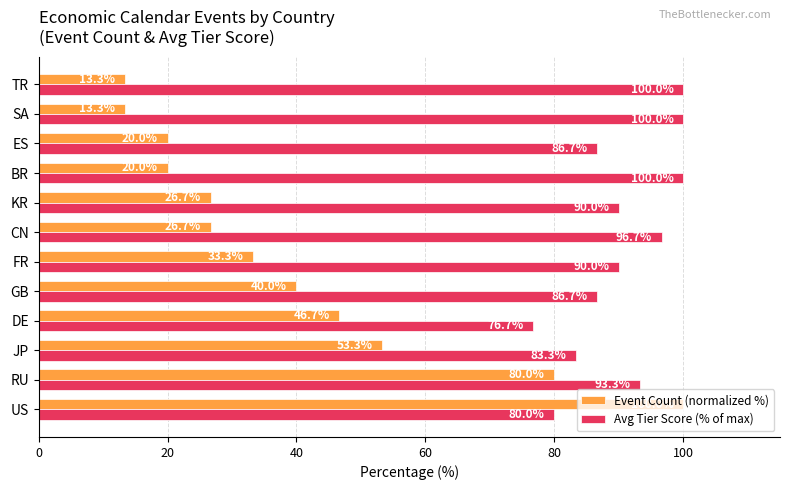

What is the difference between the Avg Tier Score (% of max) values at US and BR?

20.0